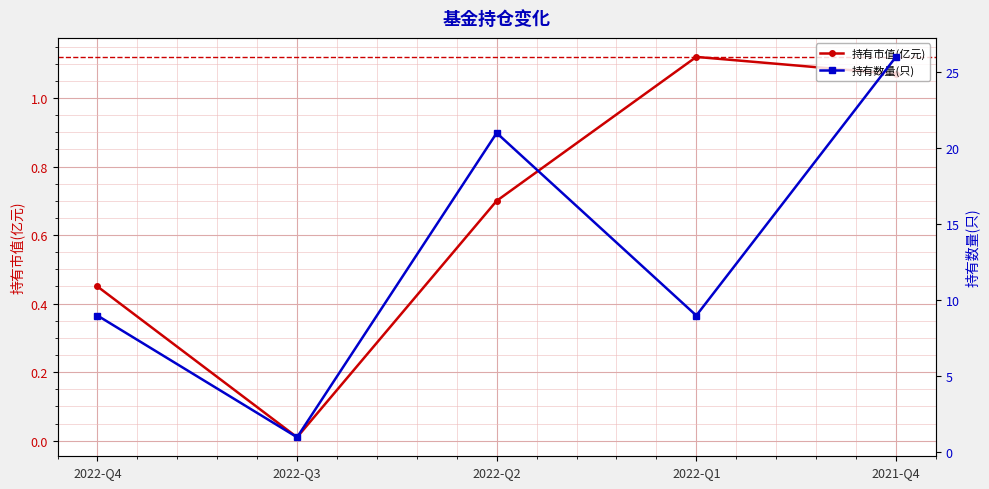

Where is the first local minimum for 持有数量(只)?

2022-Q3